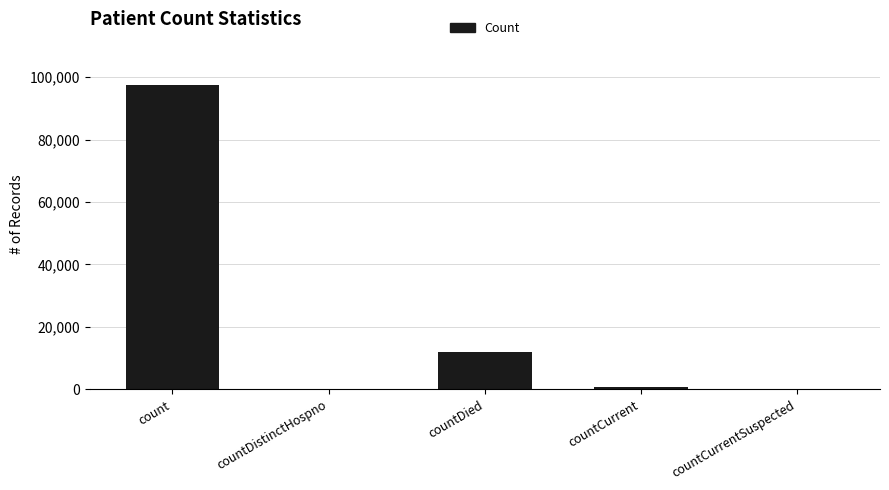

Which has a higher value, count or countDied?

count